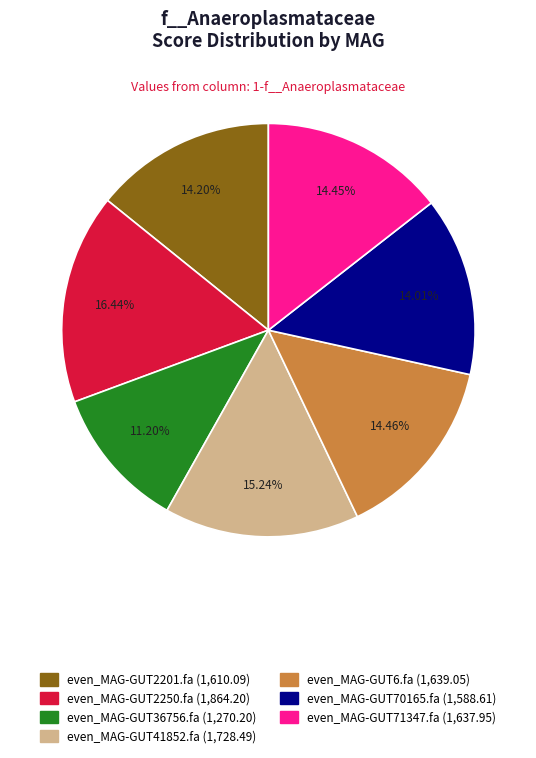

How many segments does this pie chart have?

7